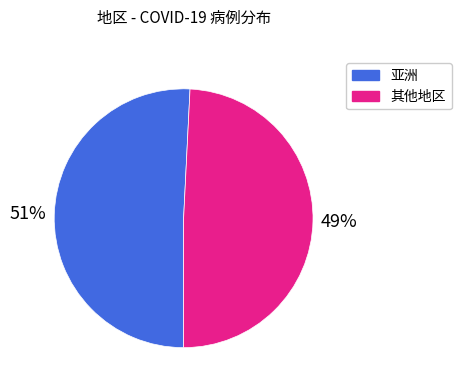

Rank the categories by value from highest to lowest.

亚洲, 其他地区